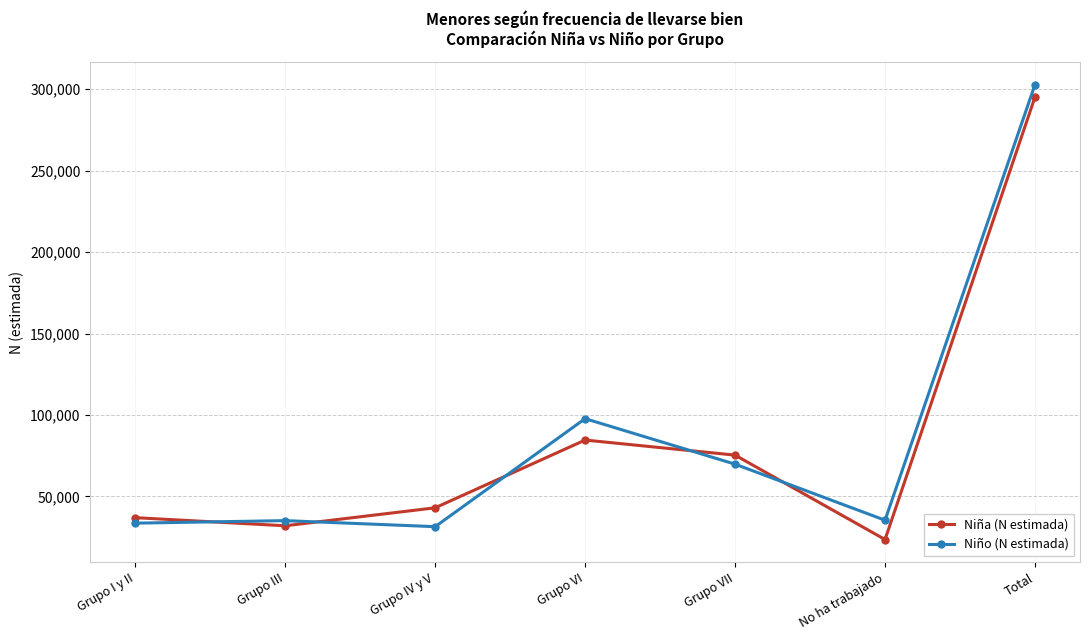

Rank the series by their maximum value, from lowest to highest.

Niña (N estimada), Niño (N estimada)